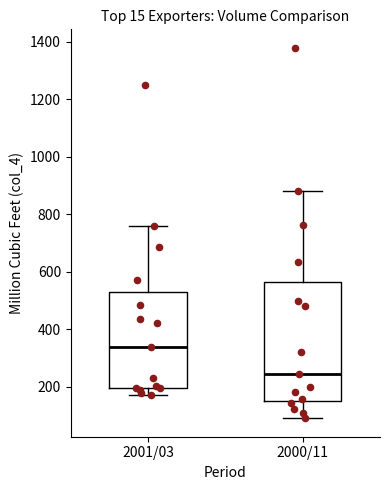

Reading left to right, read every box against the y-axis: the position of its median line, the range the box covers, and the ends of its whiskers. The values are not printed on the chart, so give them approximately, as read against the axis.

2001/03: median 340, box 200 to 520, whiskers 180 to 760
2000/11: median 240, box 160 to 560, whiskers 80 to 880